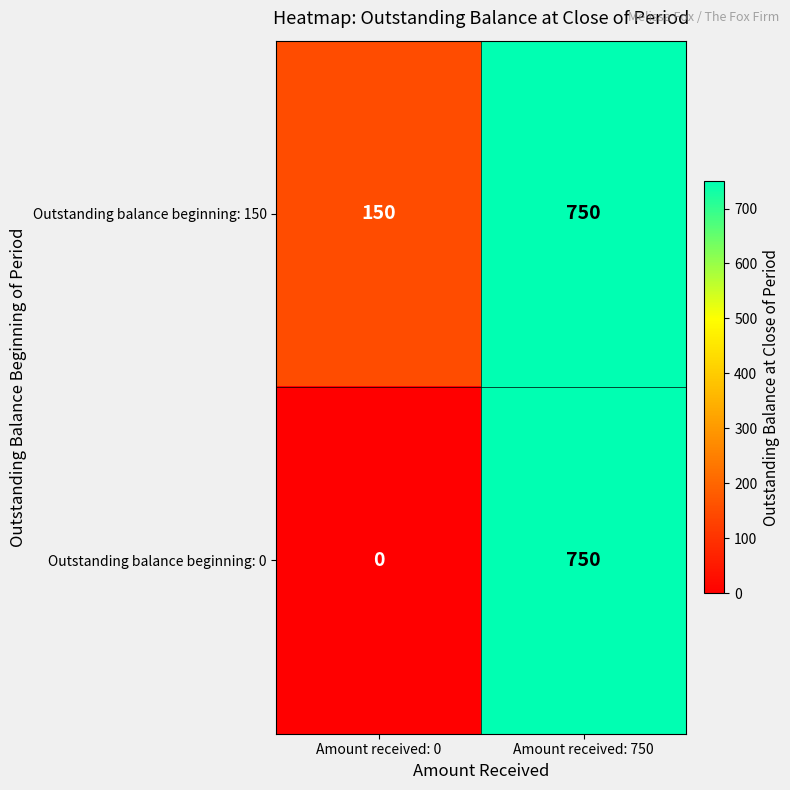

Rank the series by their average value, from lowest to highest.

Outstanding balance beginning: 0, Outstanding balance beginning: 150